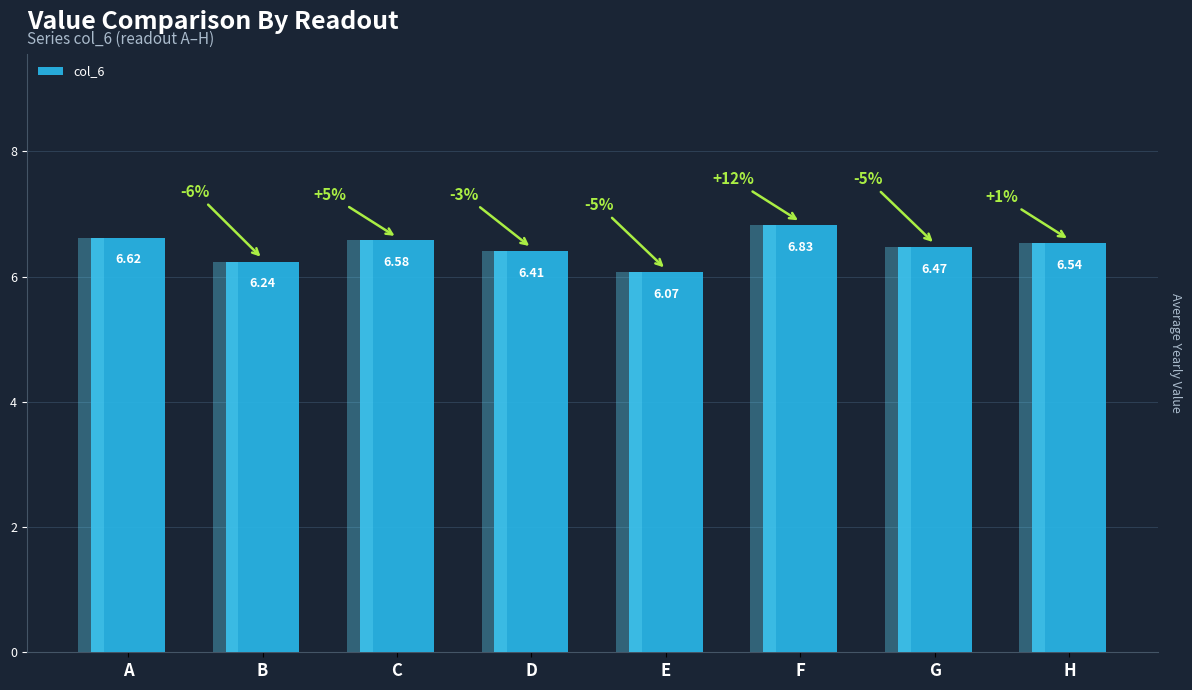

Approximately how many times larger is the value at H compared to C?

1.0